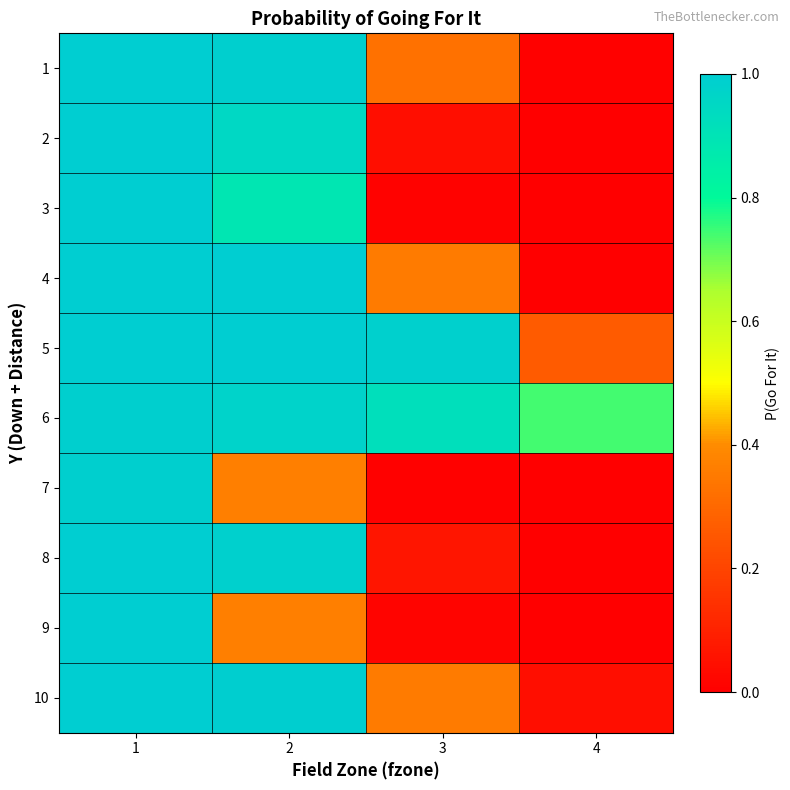

What is the total value across all series at 1?

10.0